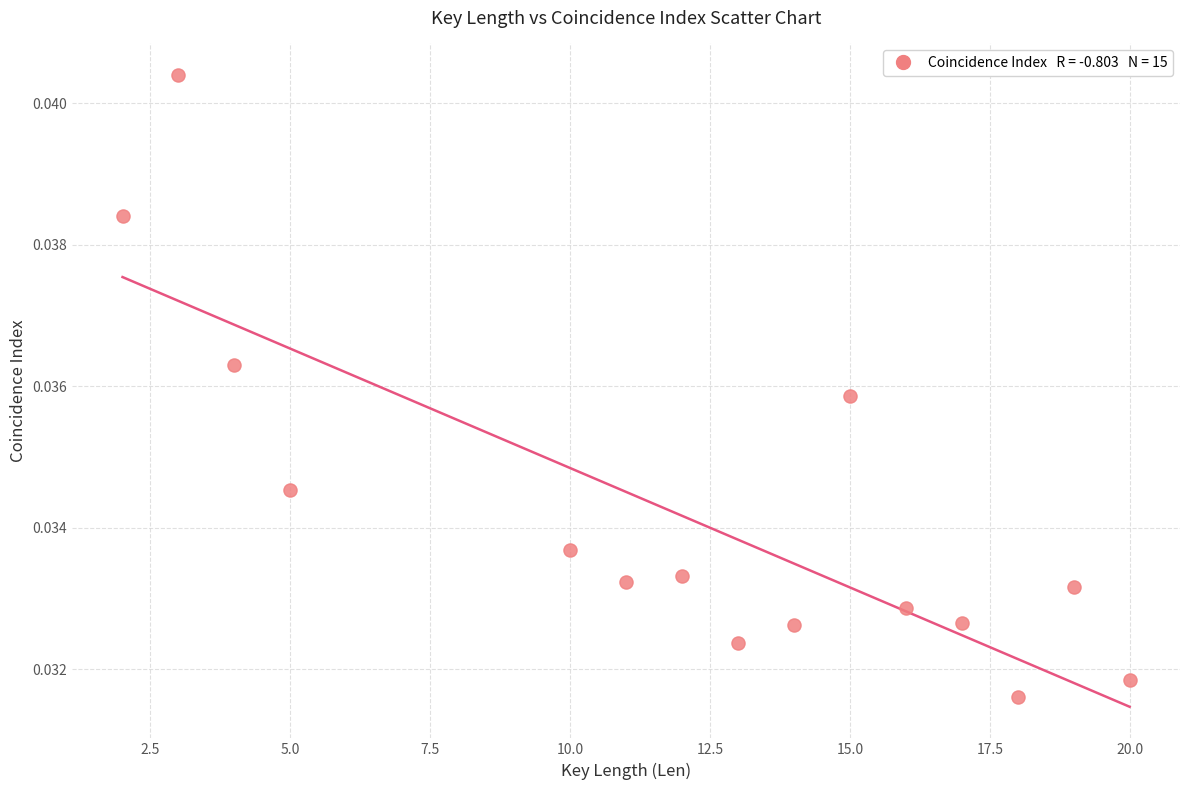

What is the range of X values (max minus min)?

18.0